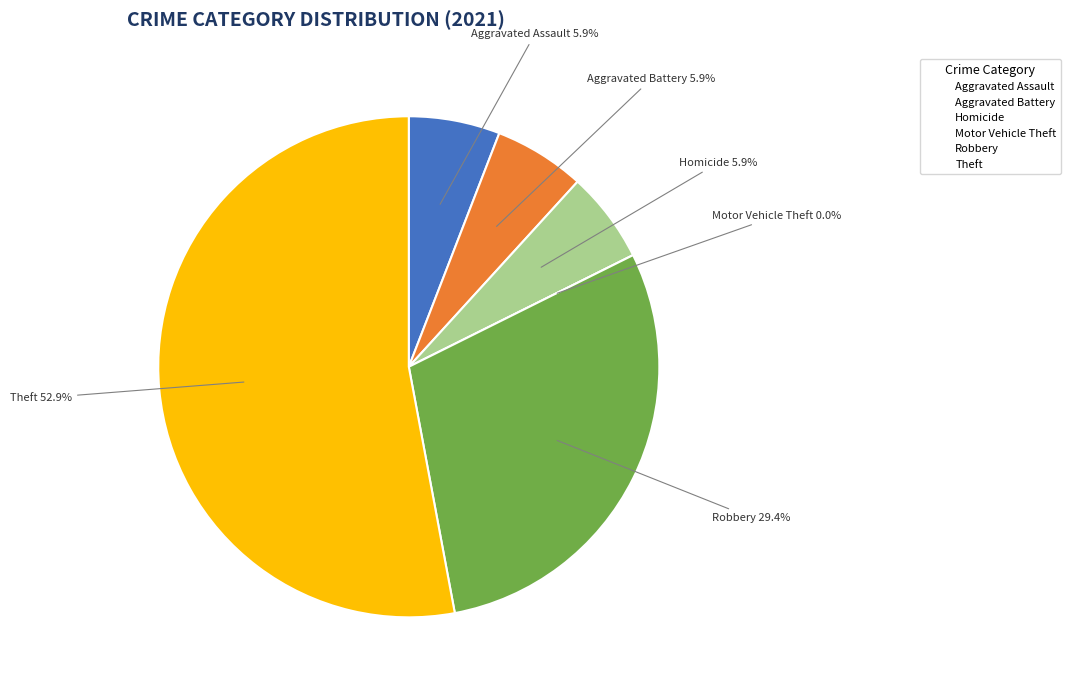

To the nearest percent, what is the difference between the Robbery and Aggravated Battery slice percentages?

24%